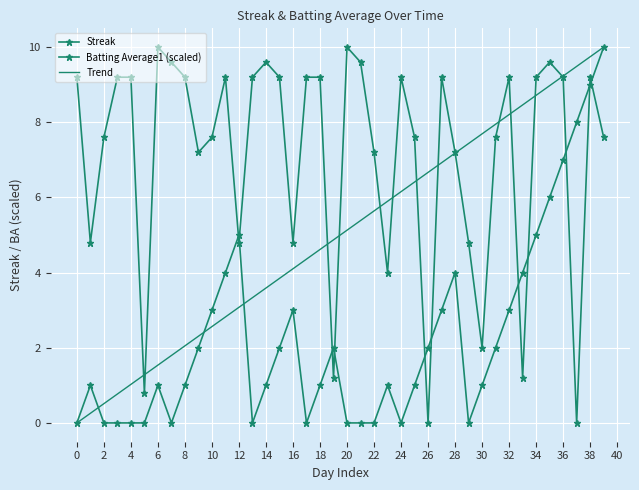

How many interior local peaks does the Batting Average1 series have?

9